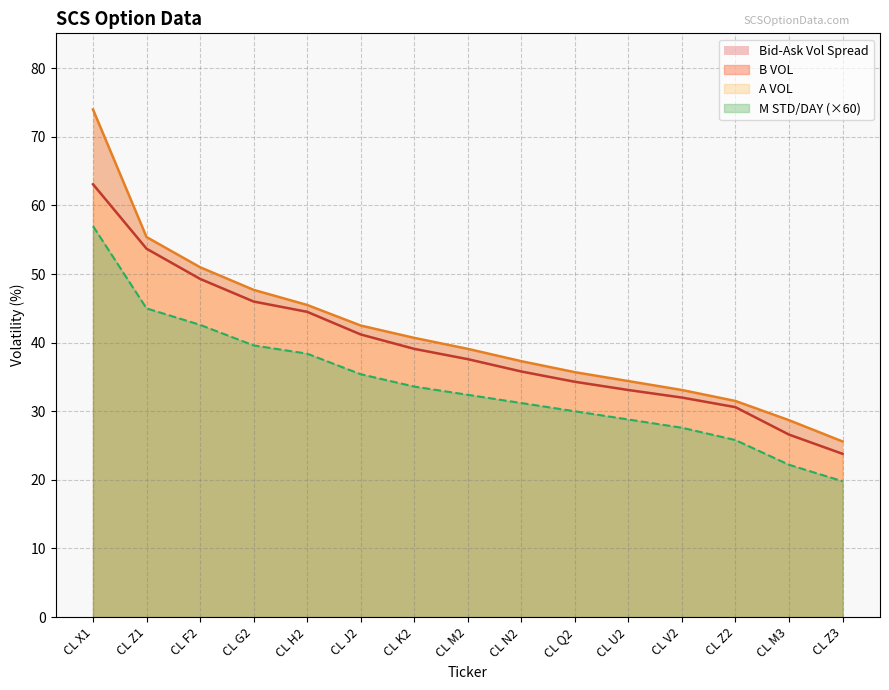

True or false: M STD/DAY has more than 1 interior local peaks.

False